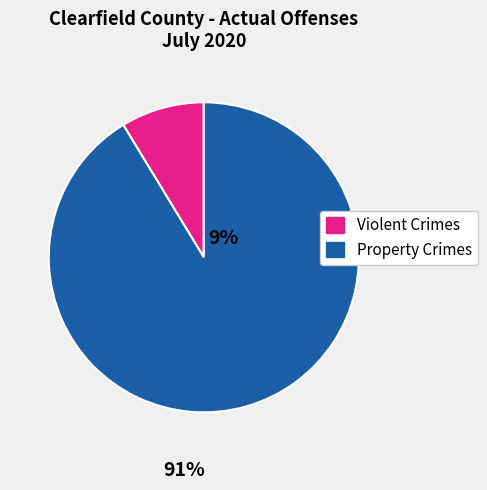

Is it true that Property Crimes is 99% of the pie?

False